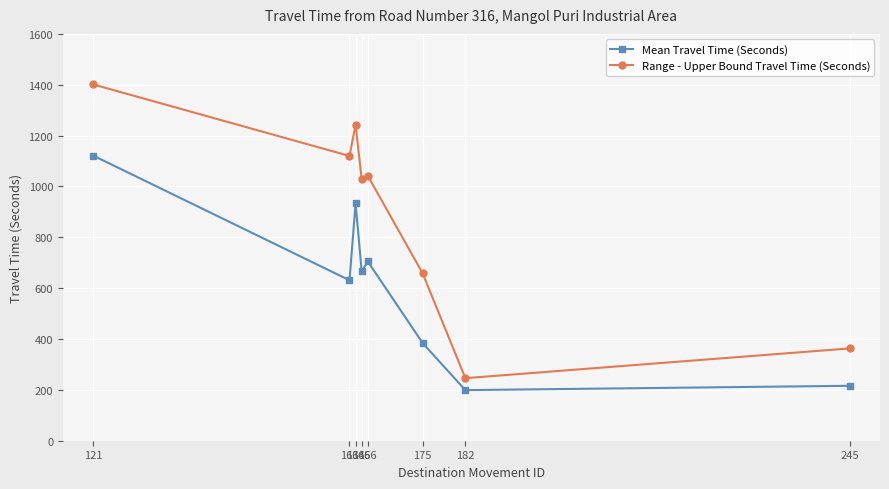

How many distinct data groups are displayed?

2